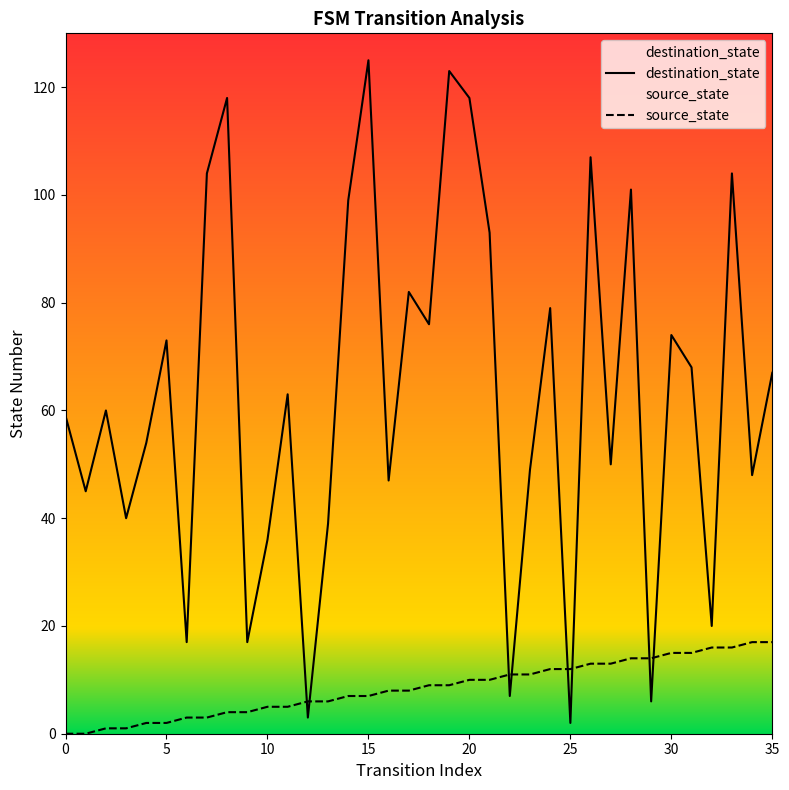

How many interior local valleys does the destination_state series have?

13